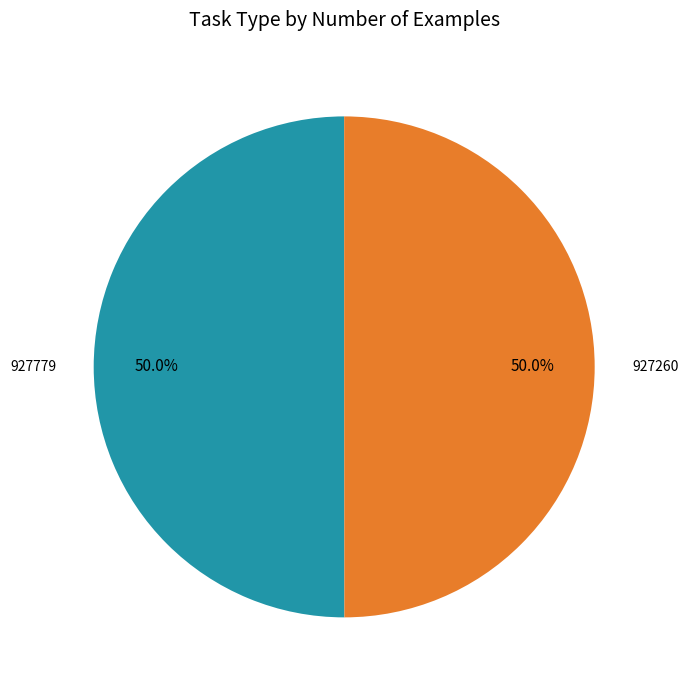

What percentage do 927779 and 927260 together represent?

100.0%